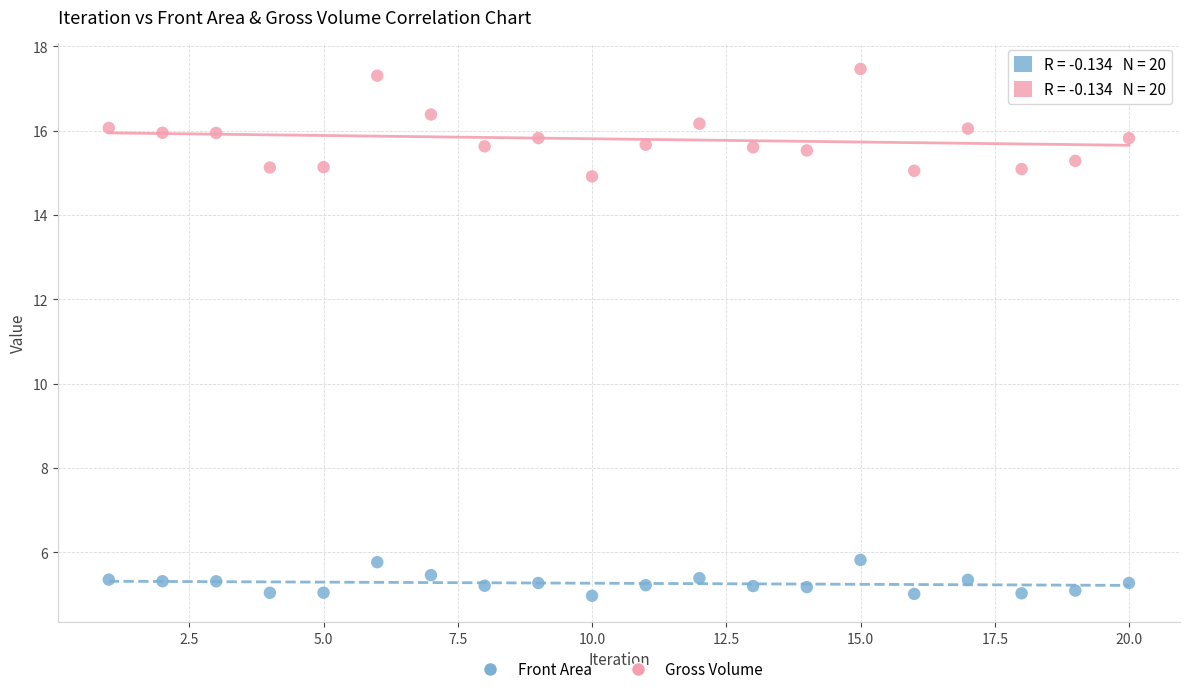

Which series has the largest Y range (max minus min)?

Gross Volume